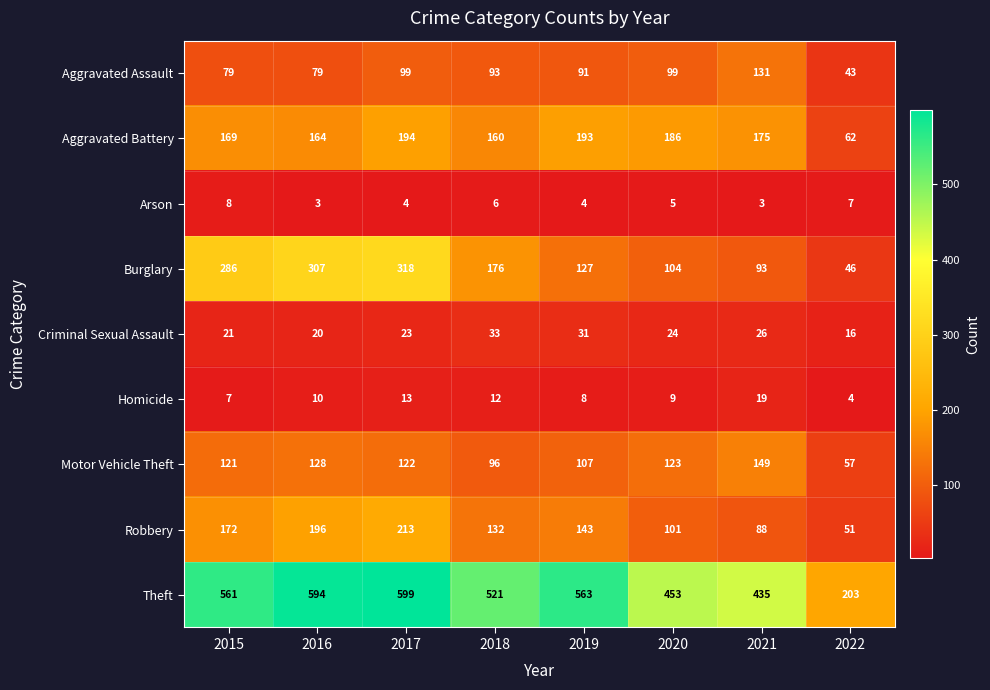

What is the difference between the Theft values at 2021 and 2015?

126